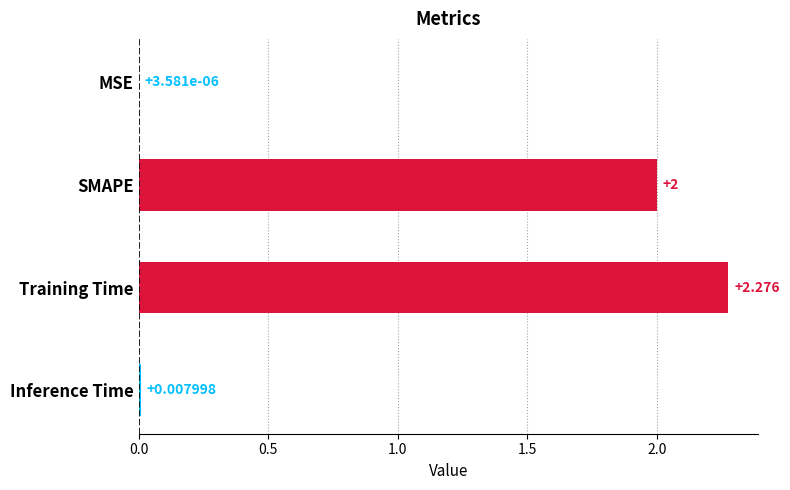

Where is the data nearest to the value 1?

Inference Time